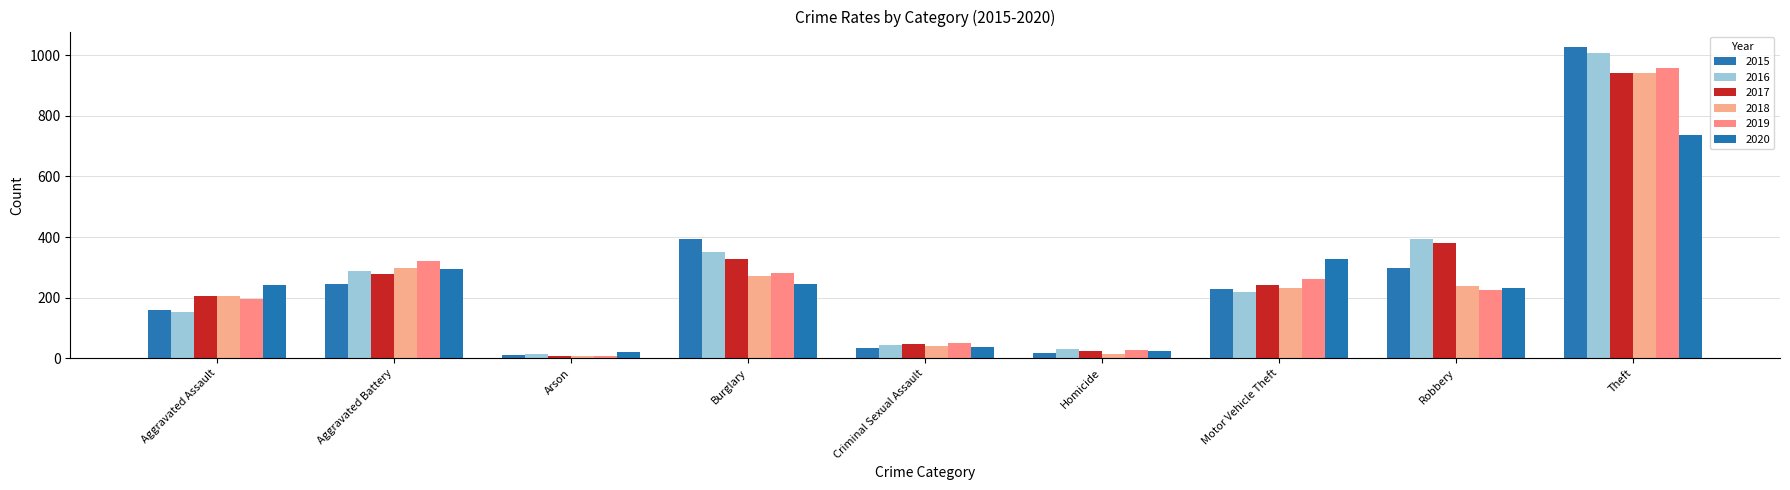

What is the smallest value displayed?

8